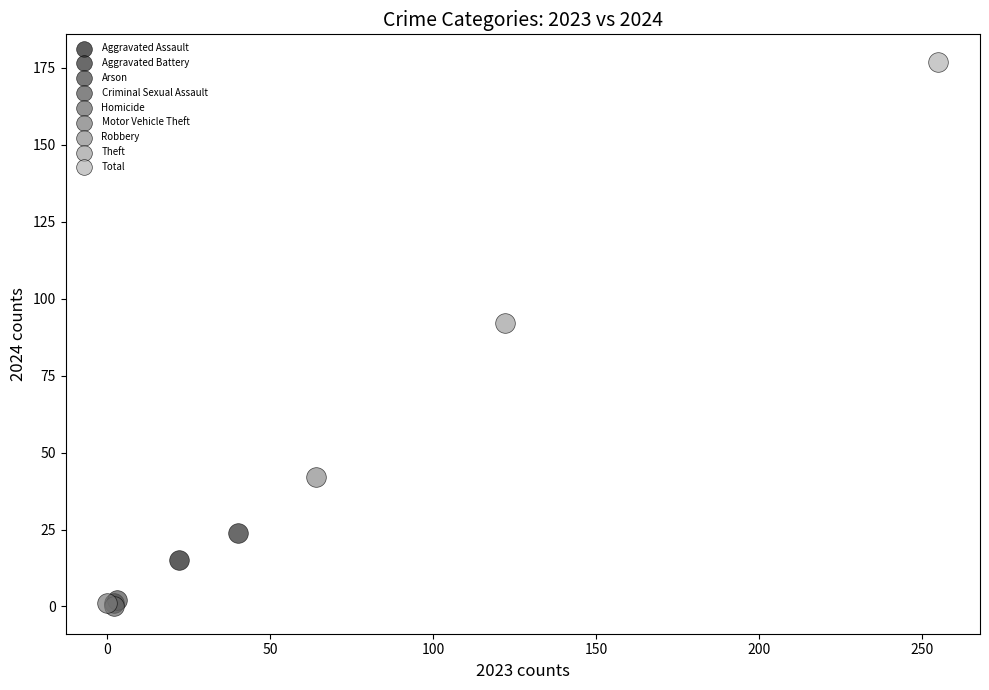

What are all the series names shown in the legend?

Aggravated Assault, Aggravated Battery, Arson, Criminal Sexual Assault, Homicide, Motor Vehicle Theft, Robbery, Theft, Total